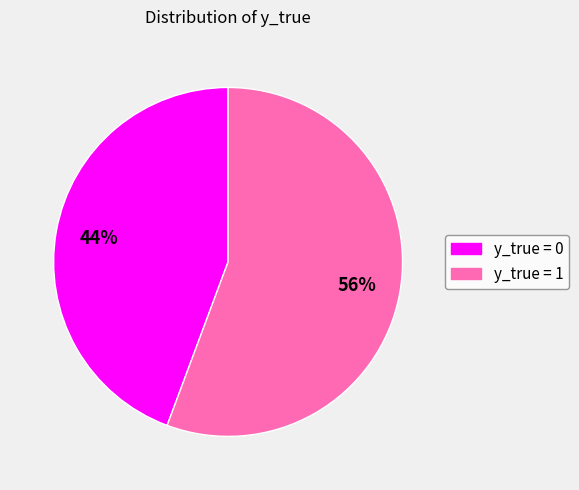

Is there any slice that represents more than half of the pie?

Yes